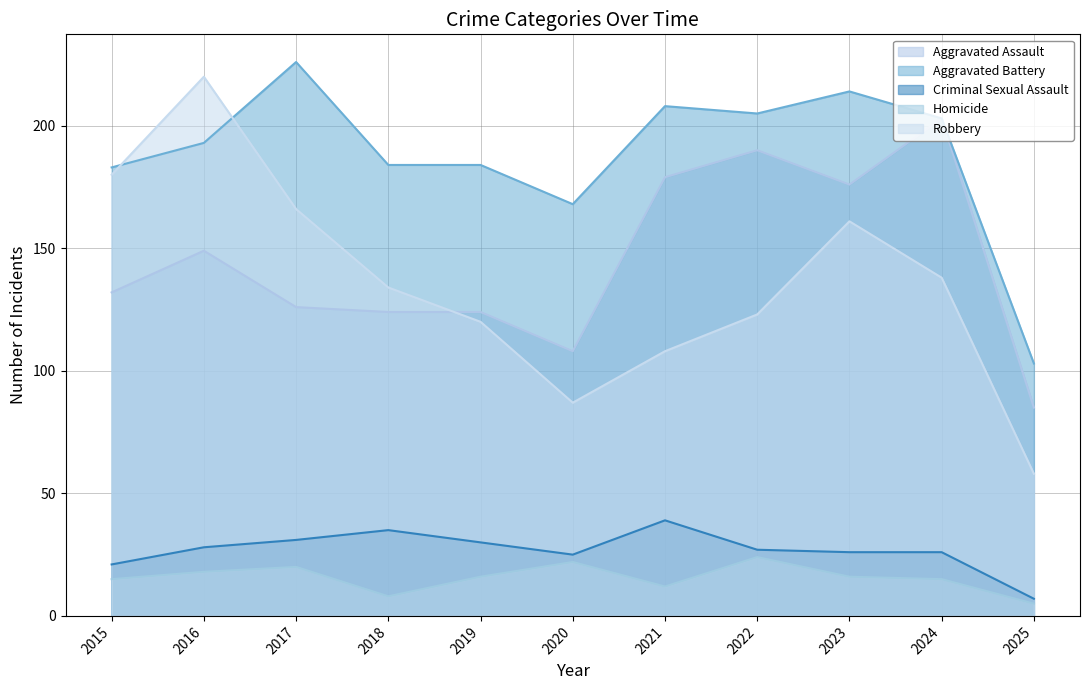

What is the smallest value displayed?

5